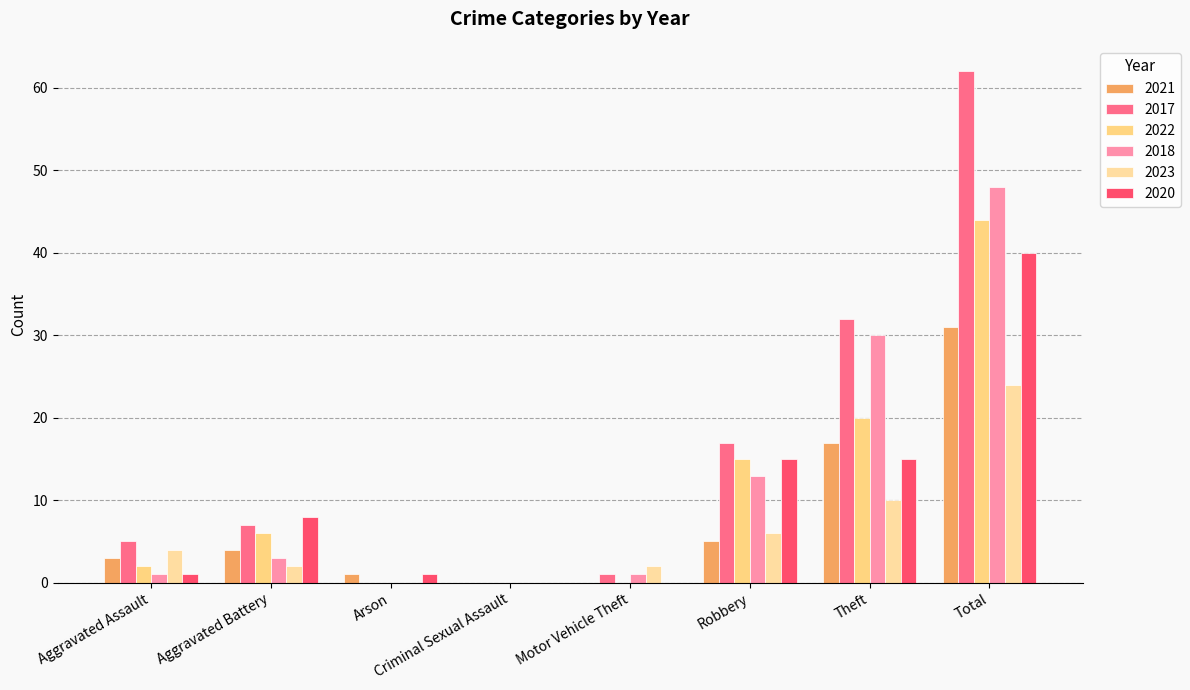

Count the number of data series in this chart.

6